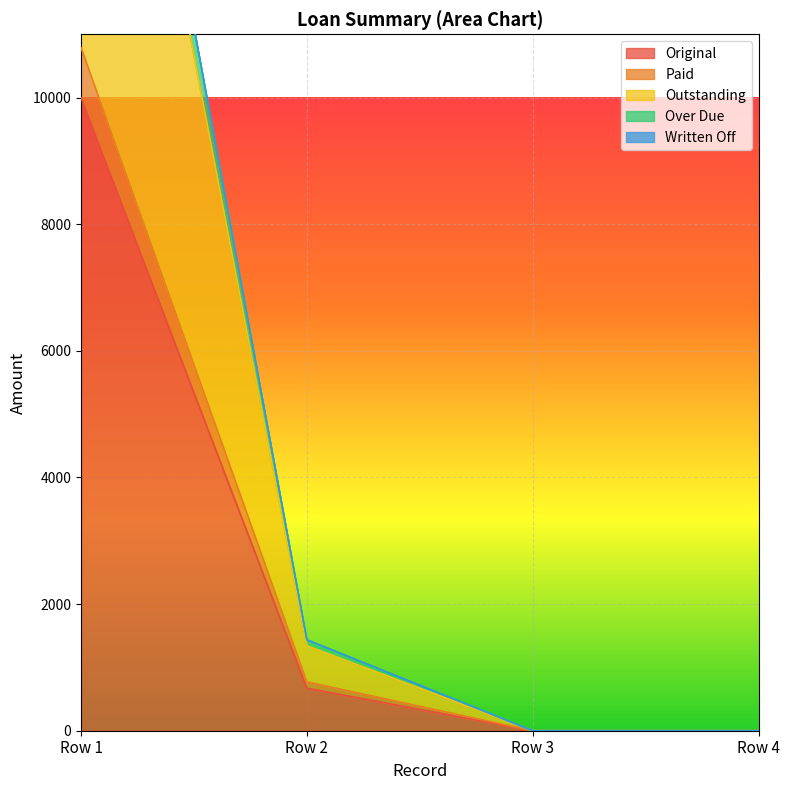

At how many categories does at least one series exceed 10295?

1